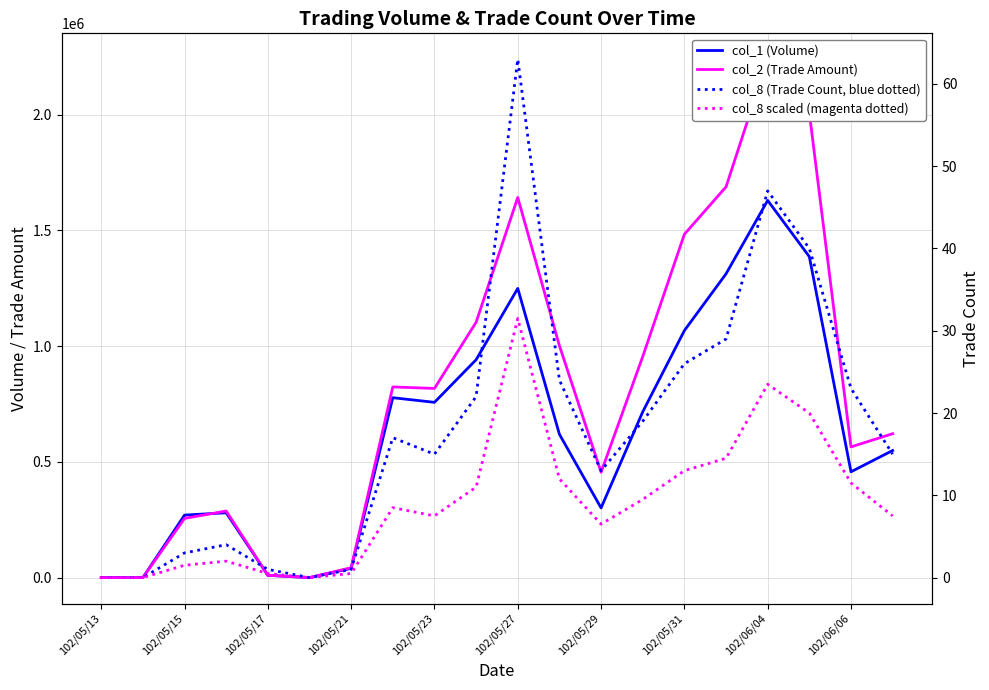

What are all the series names shown in the legend?

col_1 (Volume), col_2 (Trade Amount), col_8 (Trade Count, blue dotted), col_8 scaled (magenta dotted)